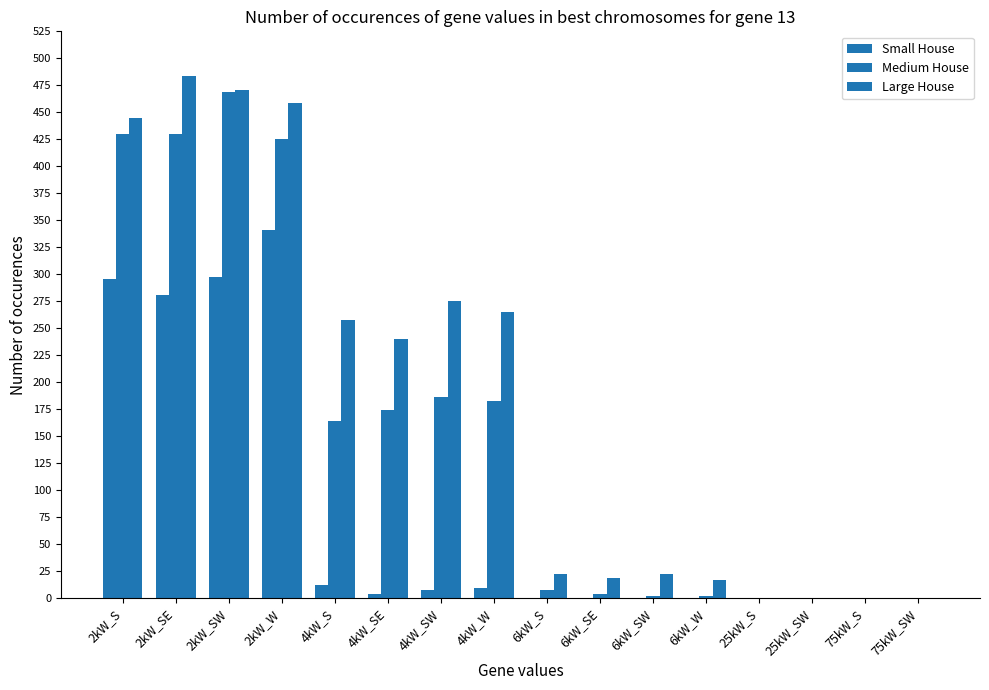

Rank the series by their maximum value, from highest to lowest.

Large House, Medium House, Small House